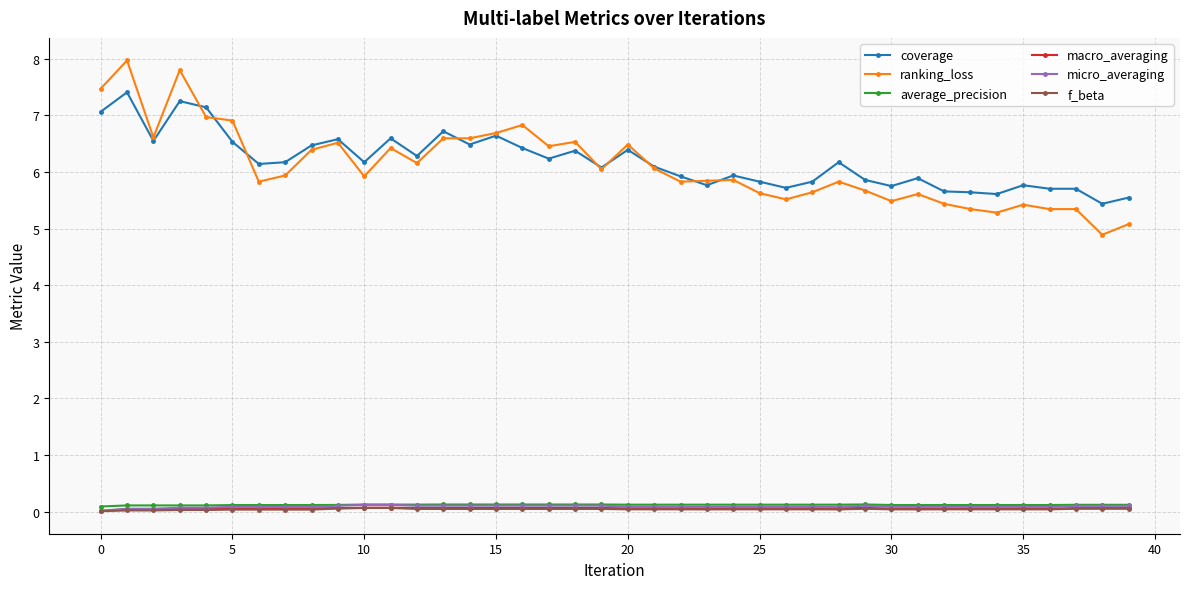

What is the maximum value shown in the chart?

8.0